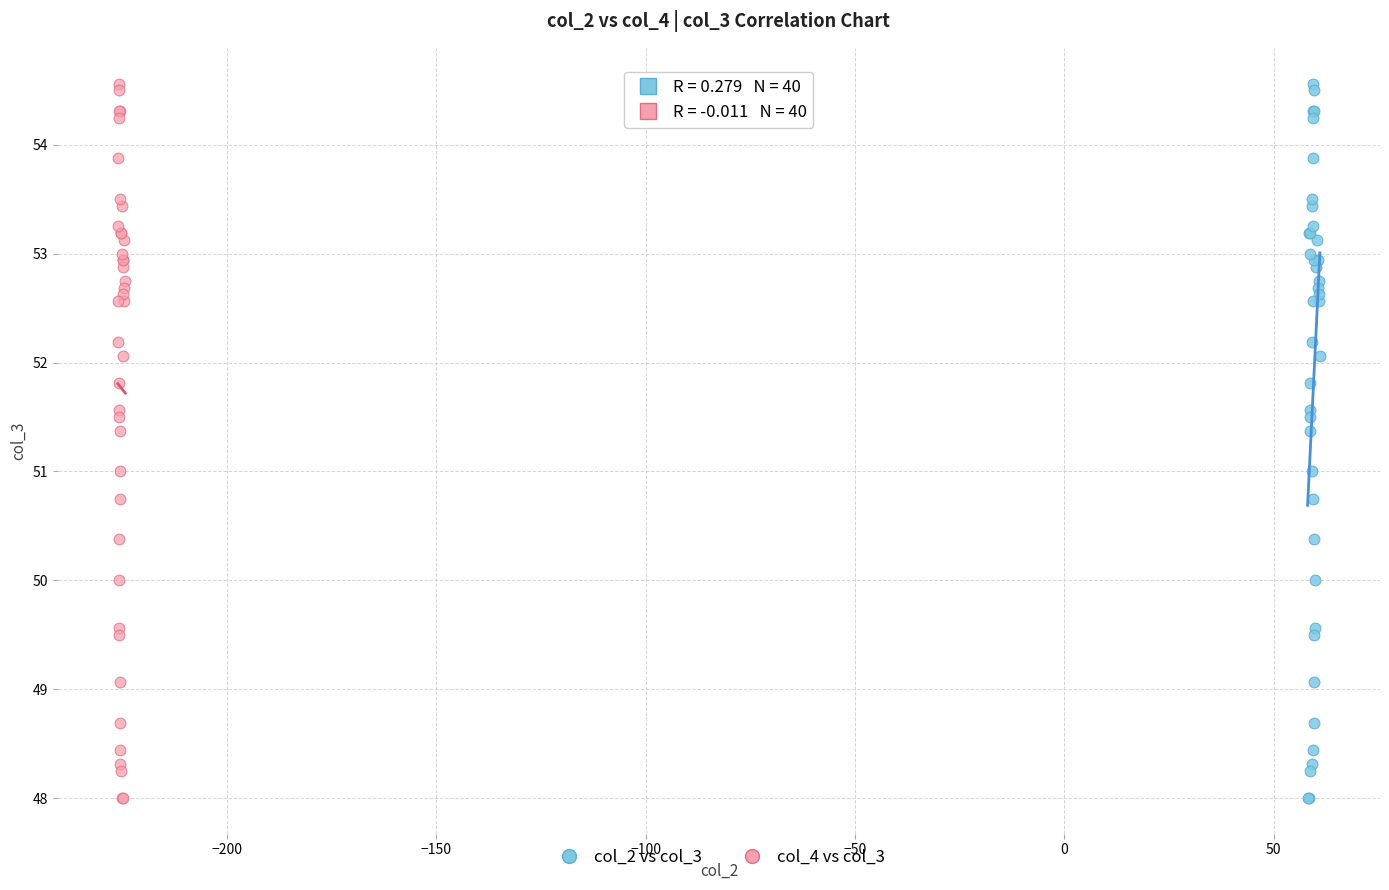

What are all the series names shown in the legend?

col_2 vs col_3, col_4 vs col_3